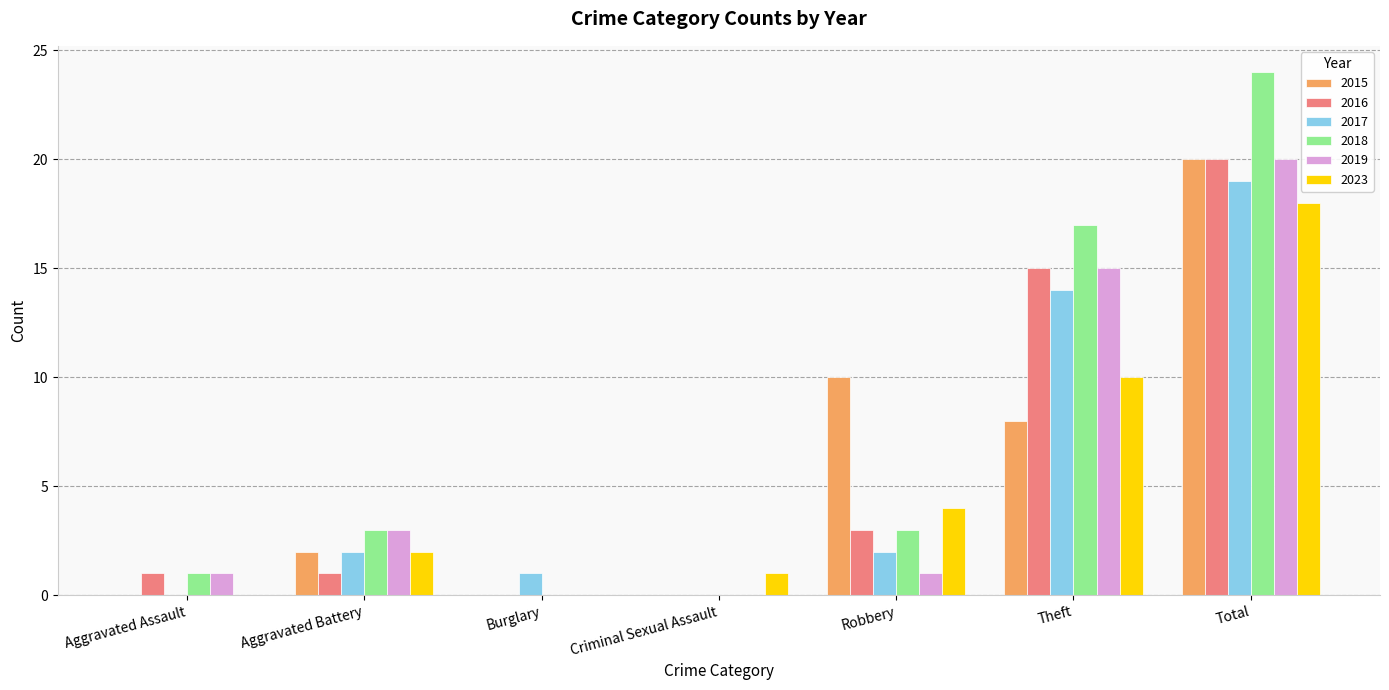

Which label corresponds to the largest value in the chart?

Total